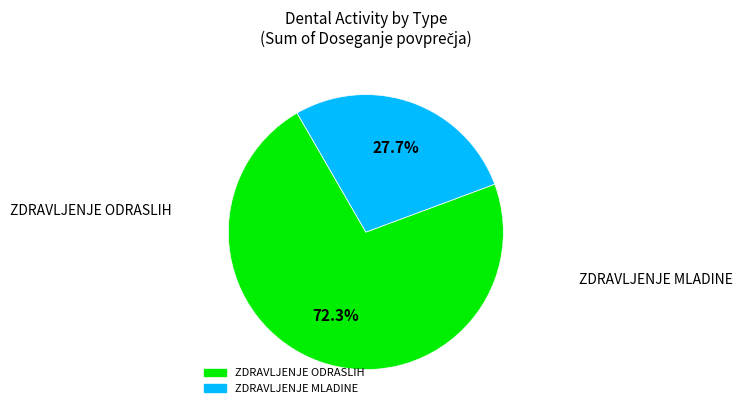

Does any single category account for the majority?

Yes